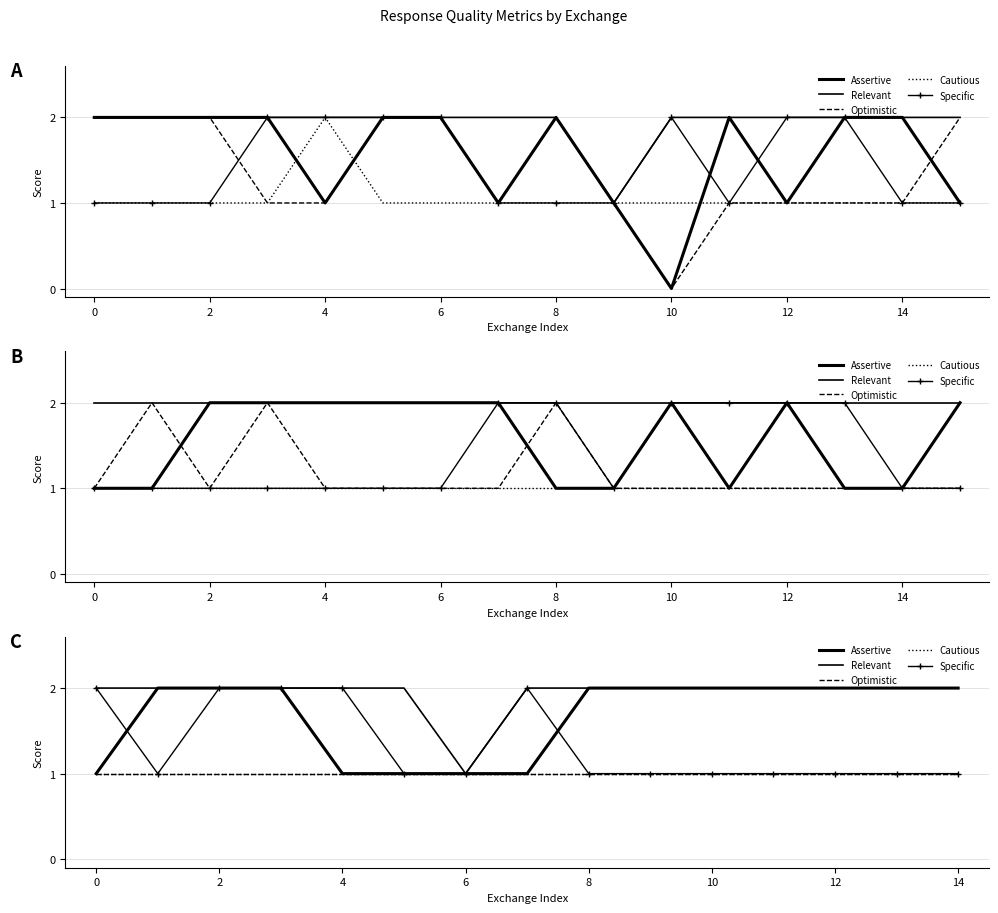

What is the average value of the Cautious series?

1